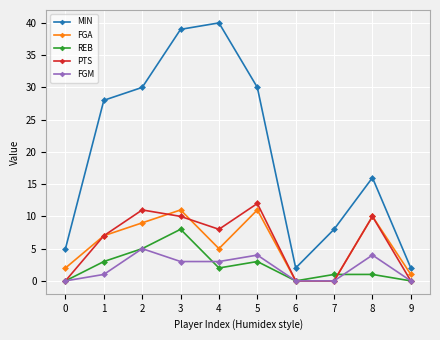

True or false: REB has a value of -3 at 6.

False